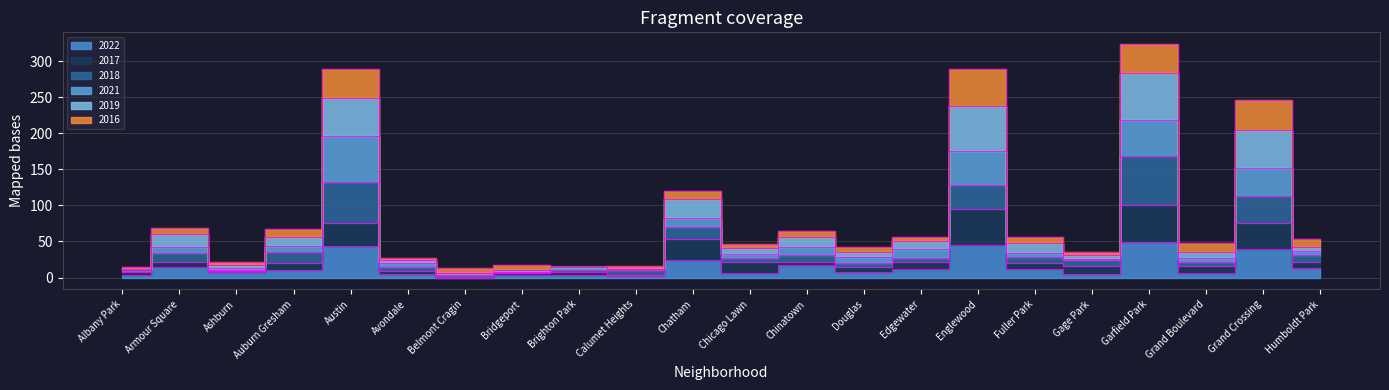

List the labels in order of 2019 value, smallest first.

Belmont Cragin, Albany Park, Brighton Park, Calumet Heights, Bridgeport, Ashburn, Avondale, Gage Park, Douglas, Chicago Lawn, Grand Boulevard, Humboldt Park, Edgewater, Fuller Park, Chinatown, Auburn Gresham, Armour Square, Chatham, Grand Crossing, Austin, Englewood, Garfield Park